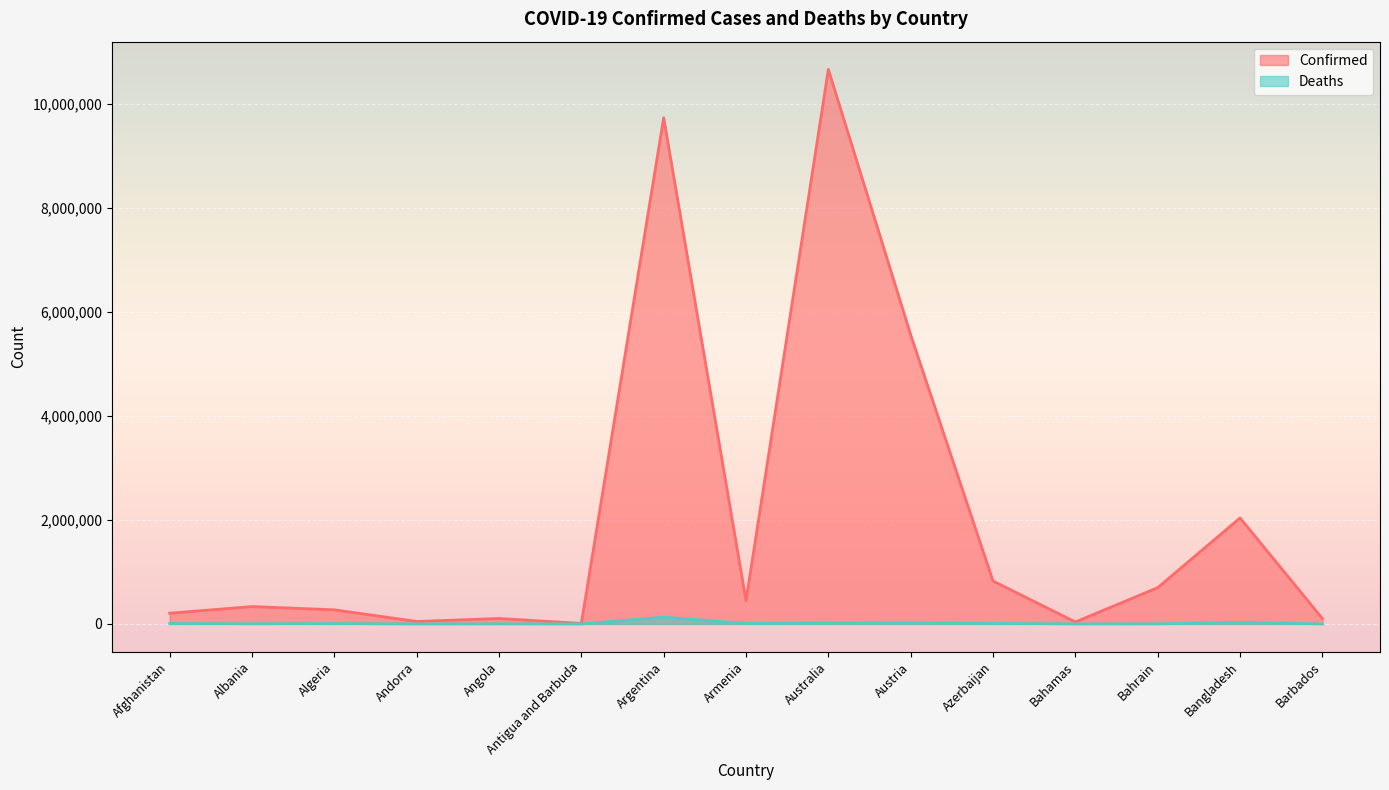

Which label corresponds to the smallest value in the chart?

Antigua and Barbuda